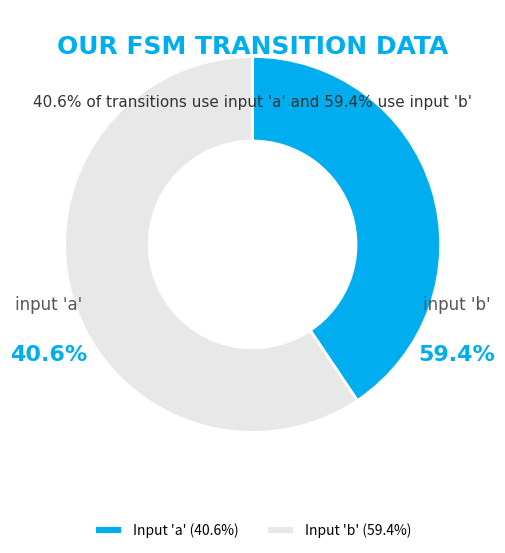

Is the sum of Input 'b' (59.4%) and Input 'a' (40.6%) greater than half?

Yes